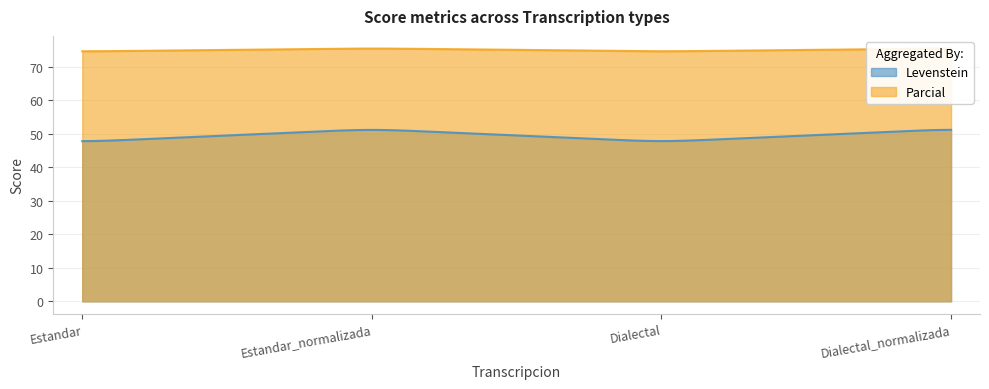

True or false: Levenstein has a value of 18.6 at Dialectal.

False